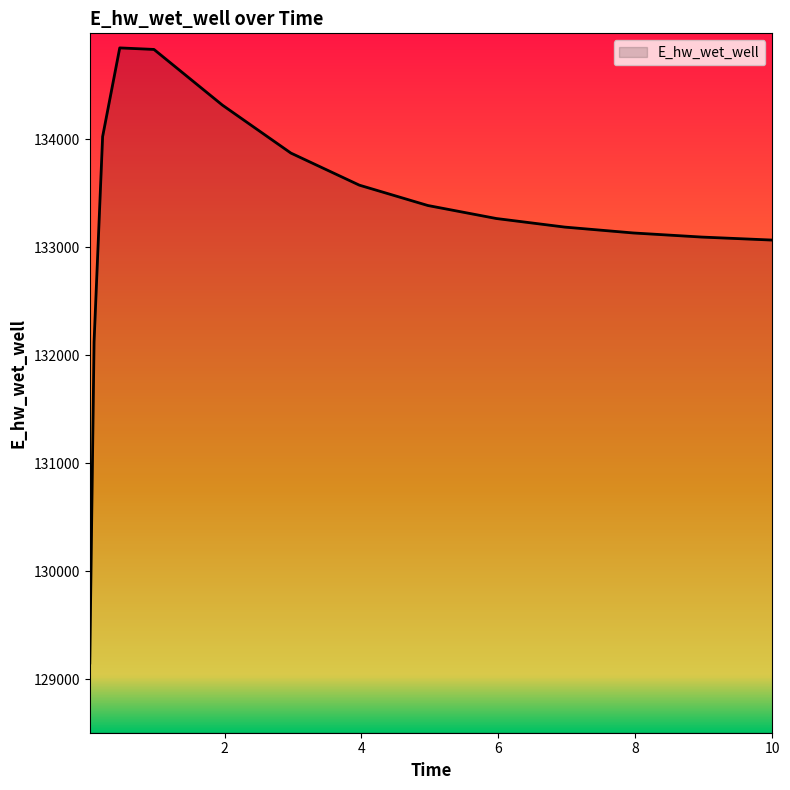

What is the greatest value displayed?

134846.1